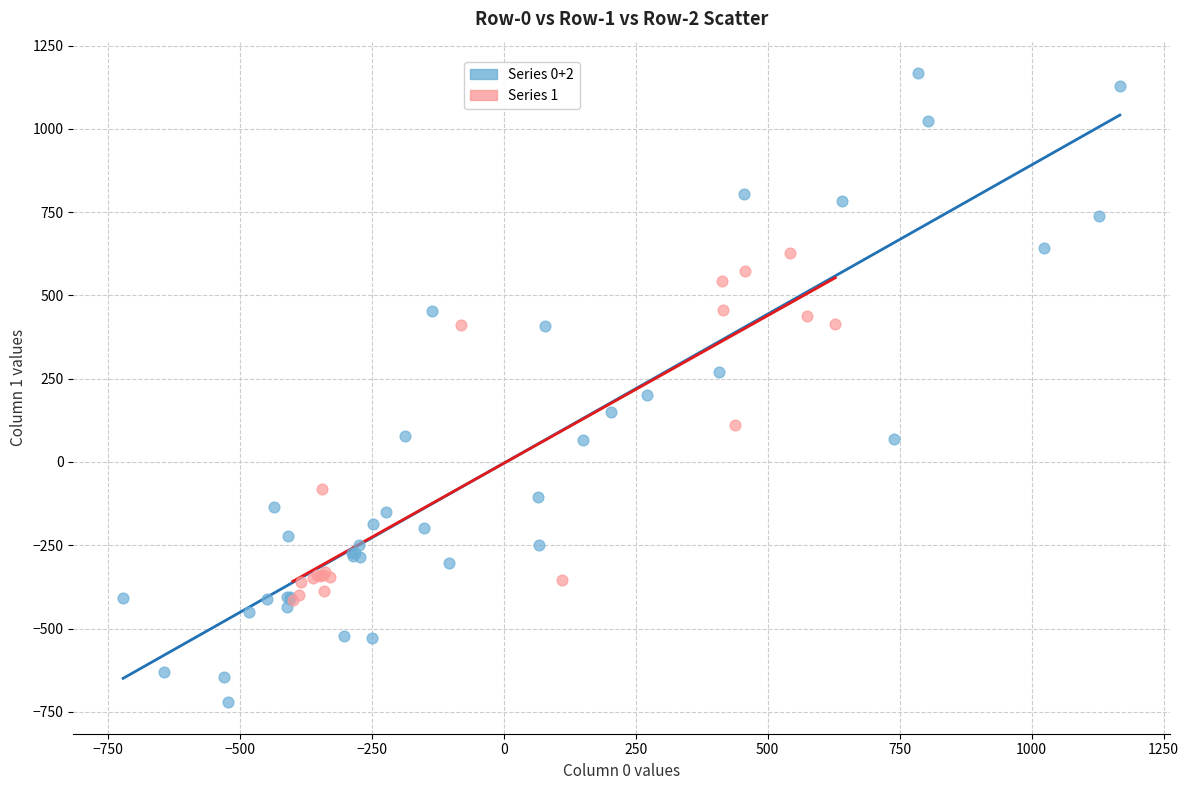

Which series has the largest Y range (max minus min)?

Series 0+2